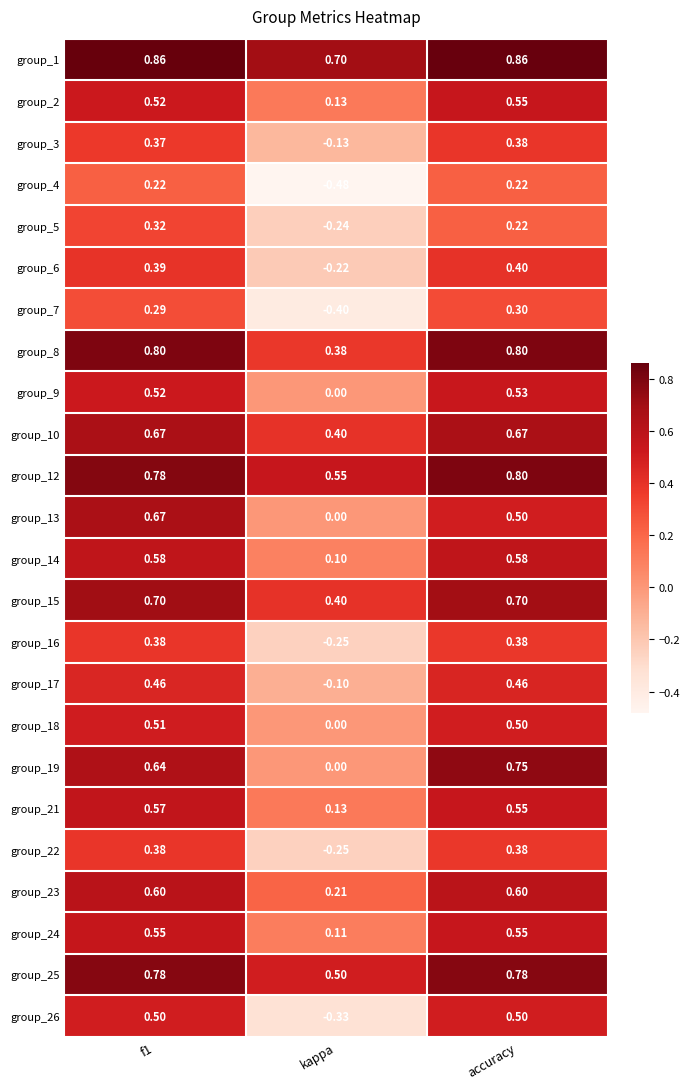

Which series has the largest total across all categories?

group_1